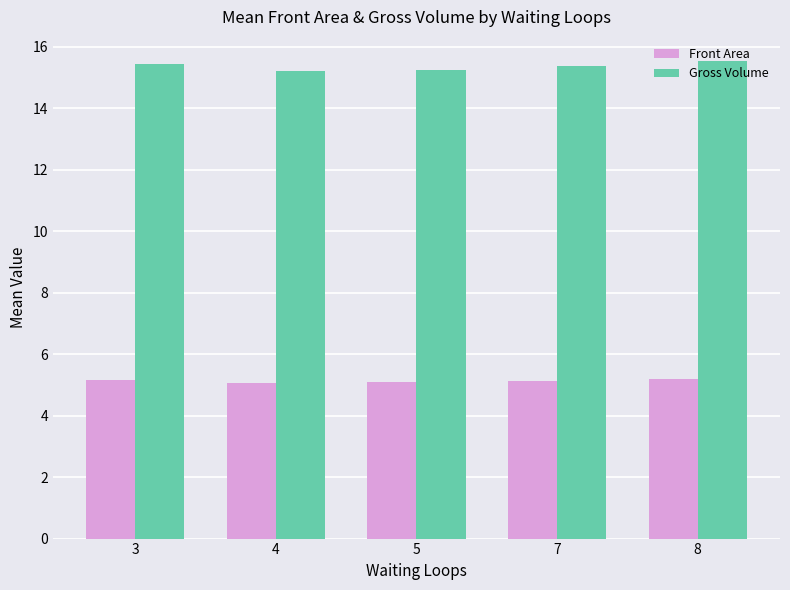

What is the value of the Front Area bar at the 1st from the left?

5.1